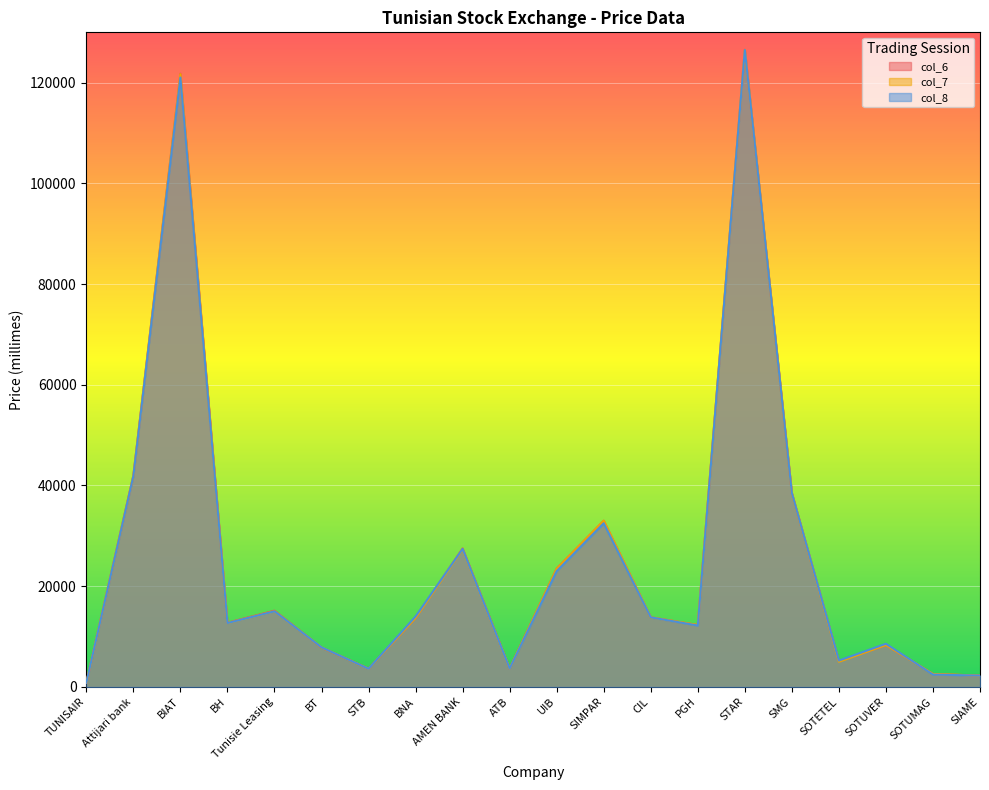

How many intersections are there between col_7 and col_8?

3